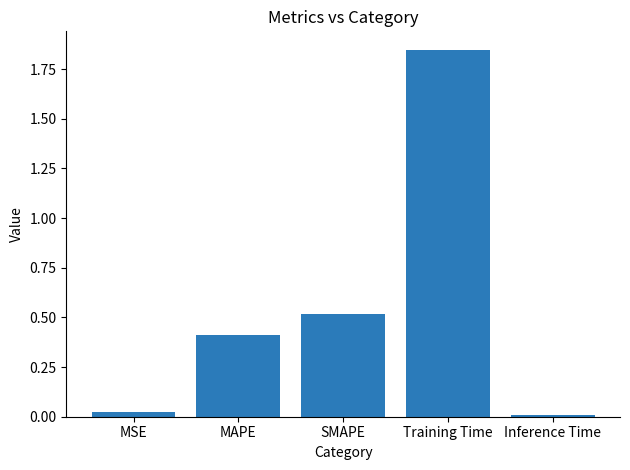

What is the difference between the values at Inference Time and MAPE?

0.4